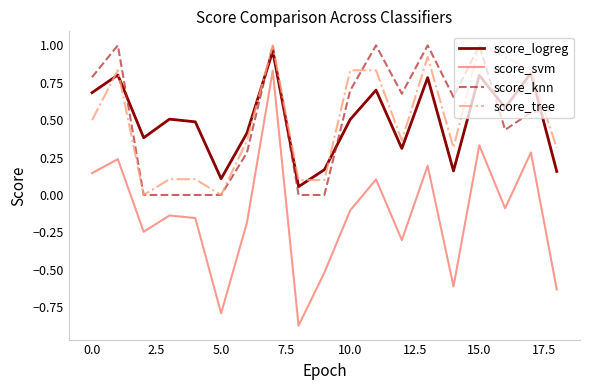

Which series has the widest spread of values?

score_svm